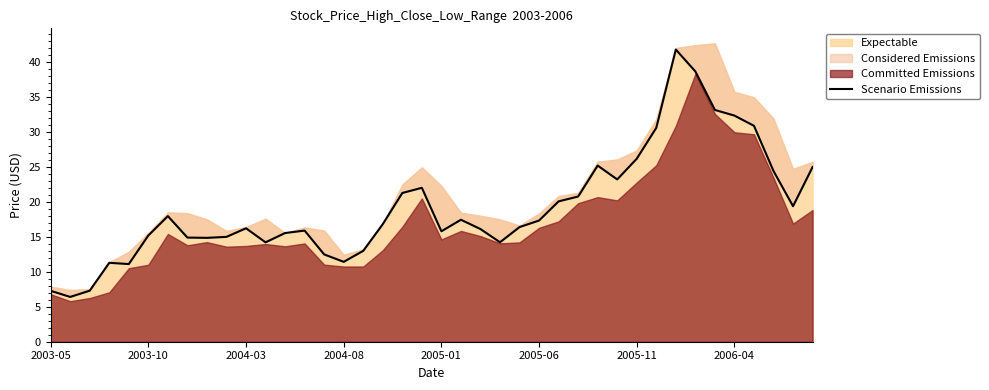

What position from the left is 27?

28